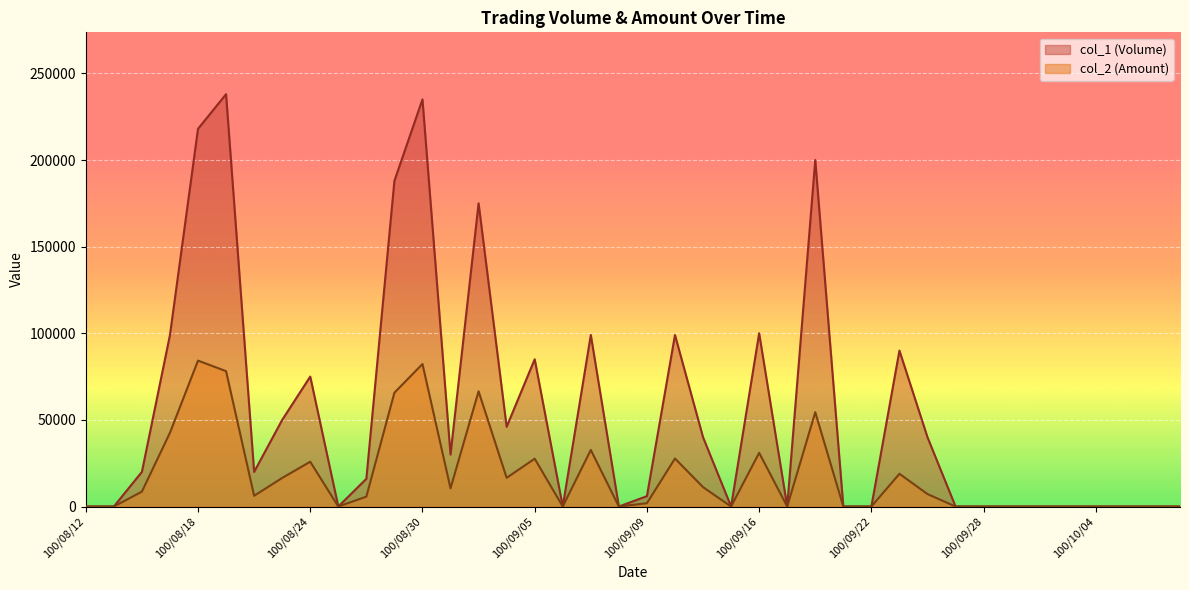

What is the difference between the col_2 (Amount) values at 100/10/06 and 100/08/18?

84230